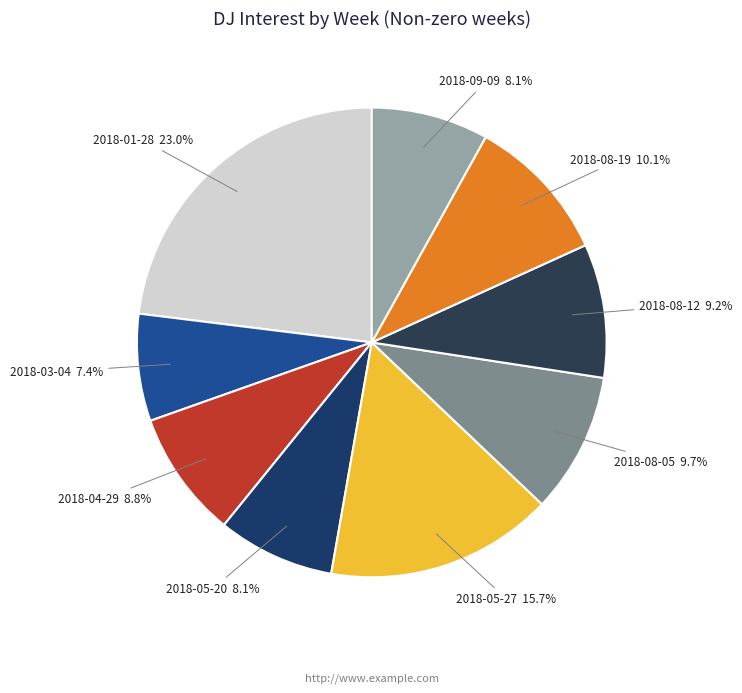

To the nearest percent, what is the average slice percentage?

11%